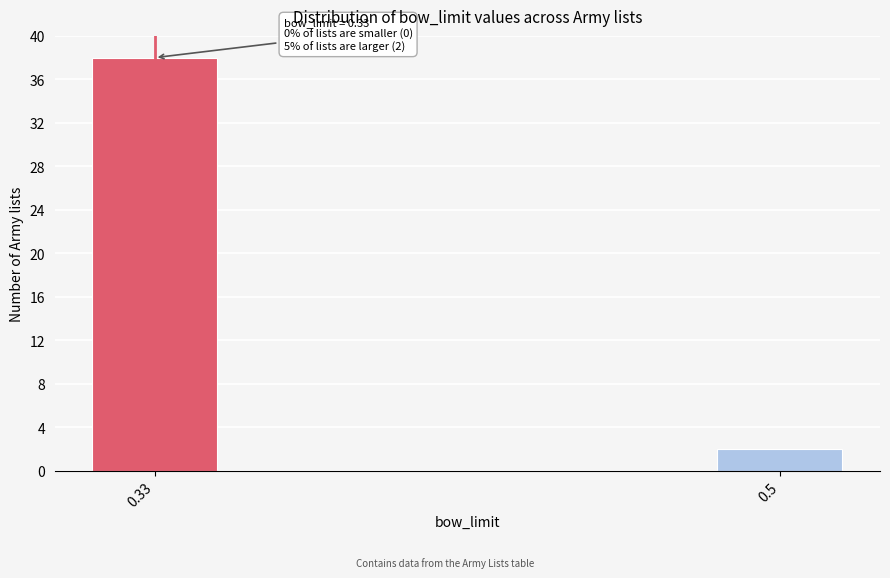

Reading left to right, transcribe all the data shown in this chart.

0.33=38	0.5=2